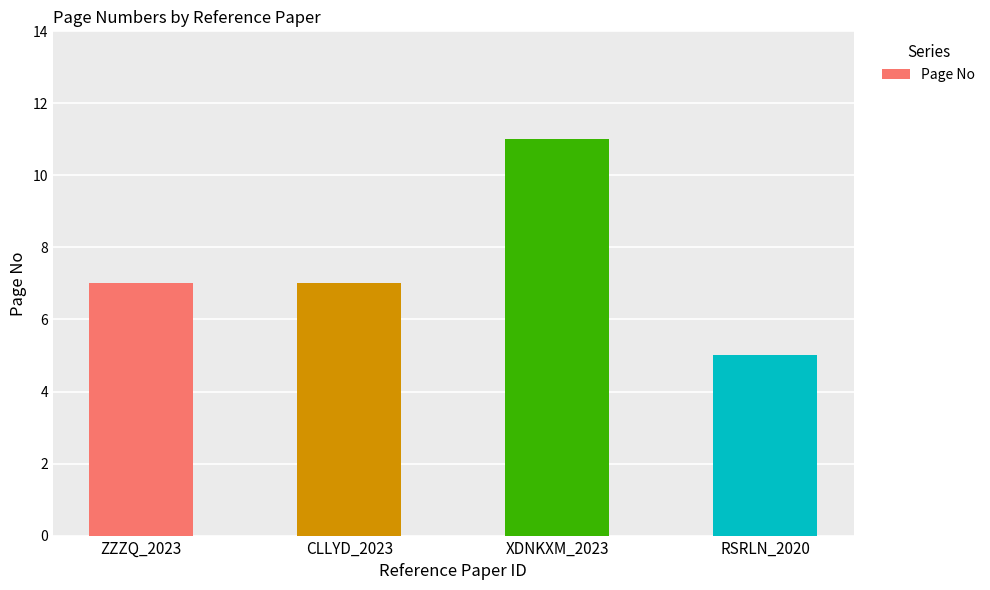

The chart shows a value of 2 at CLLYD_2023. True or false?

False